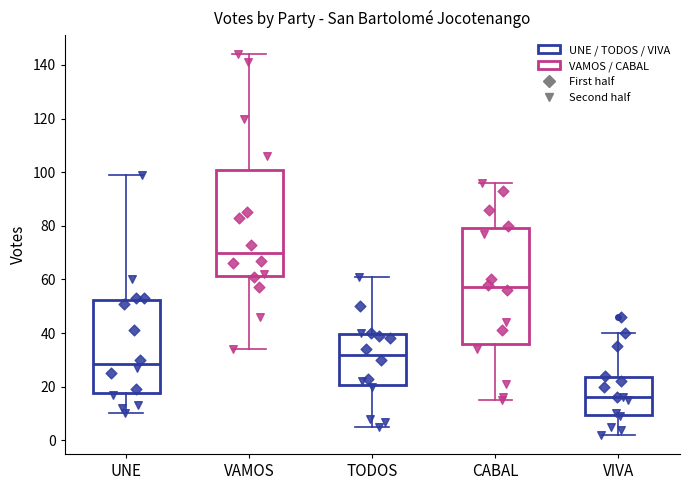

Which box's median line is the highest?

VAMOS